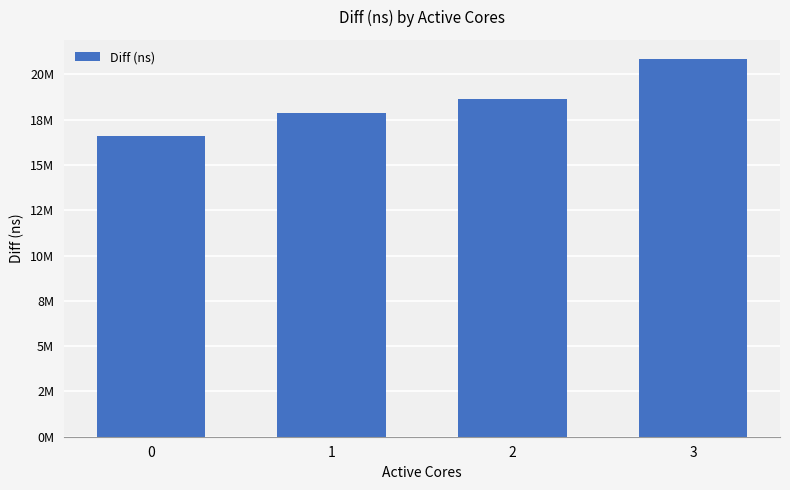

Does the chart contain any negative values?

No